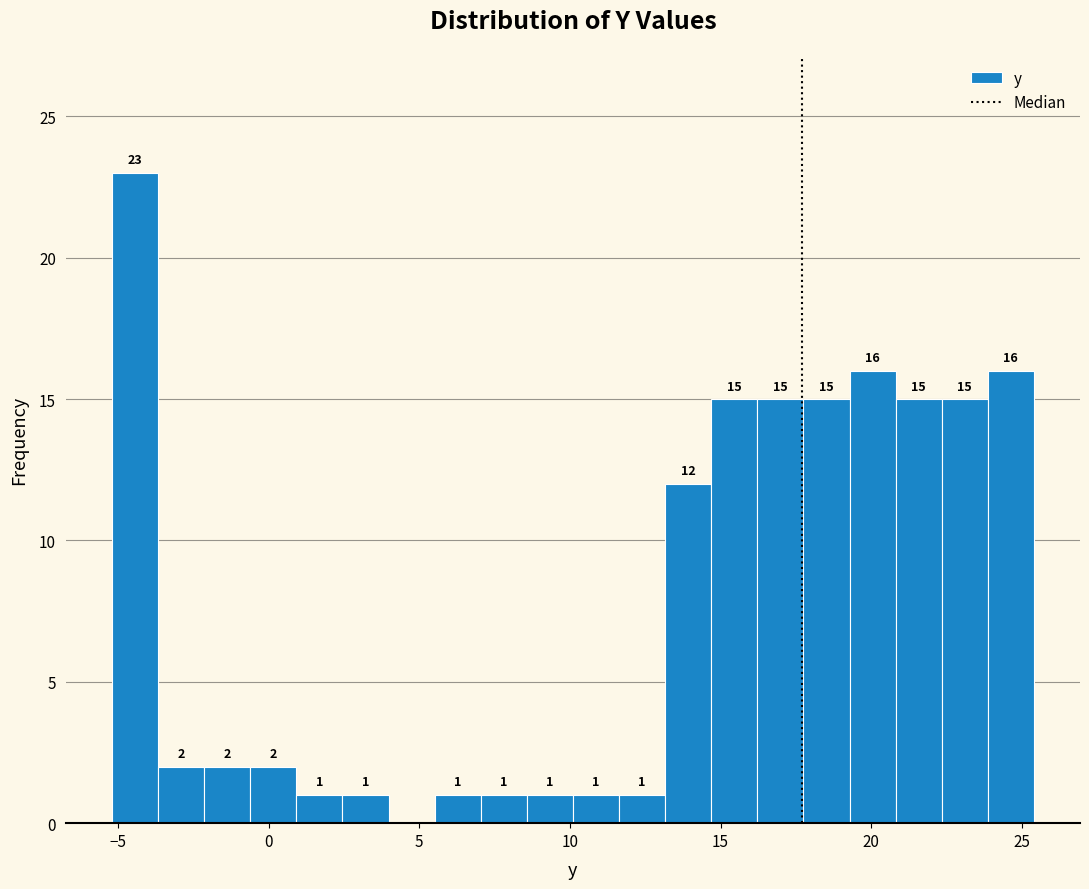

Read against the x-axis, roughly where is the centre of the tallest bar?

-4.5